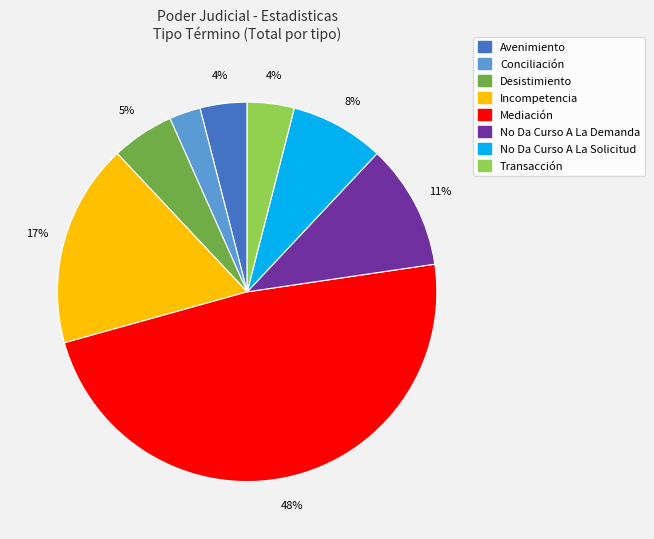

To the nearest percent, what percentage of the pie is Conciliación?

3%